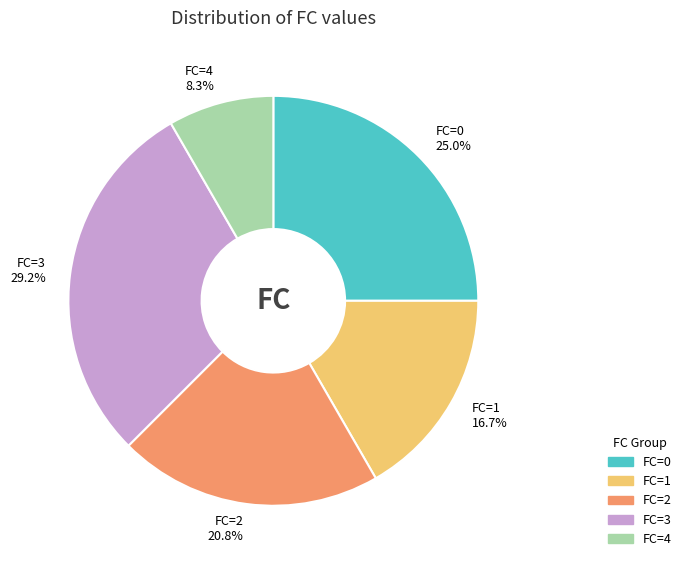

Rank the categories by value from highest to lowest.

FC=3 29.2%, FC=0 25.0%, FC=2 20.8%, FC=1 16.7%, FC=4 8.3%